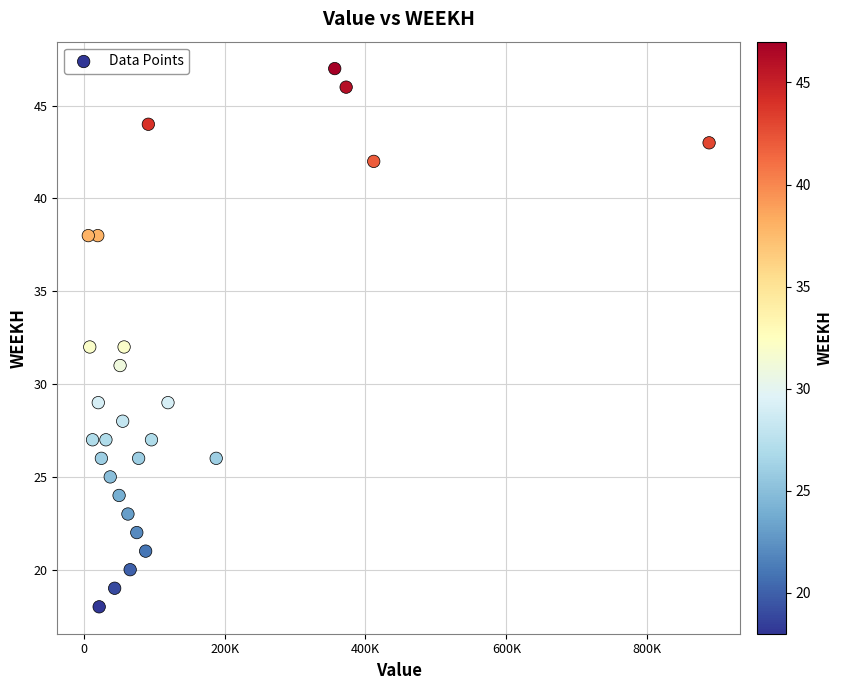

What is the range of Y values (max minus min)?

29